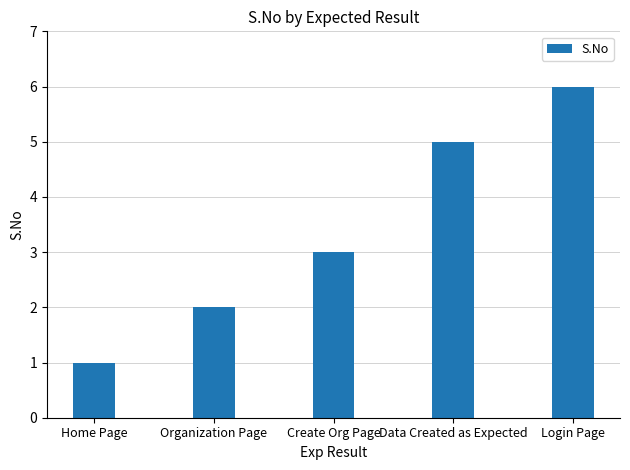

What position from the right is Organization Page?

4